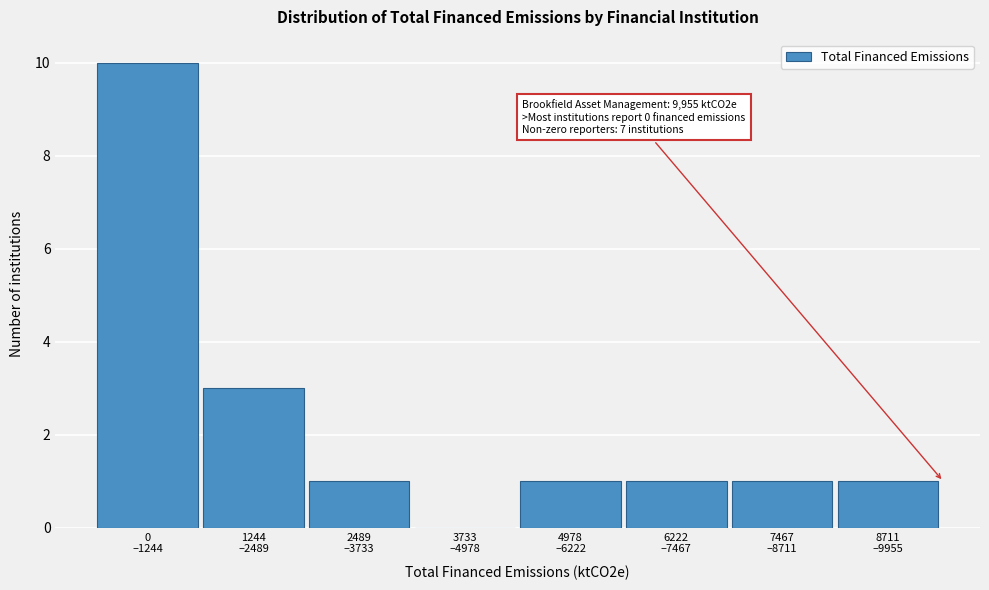

What is the sum of all values?

18